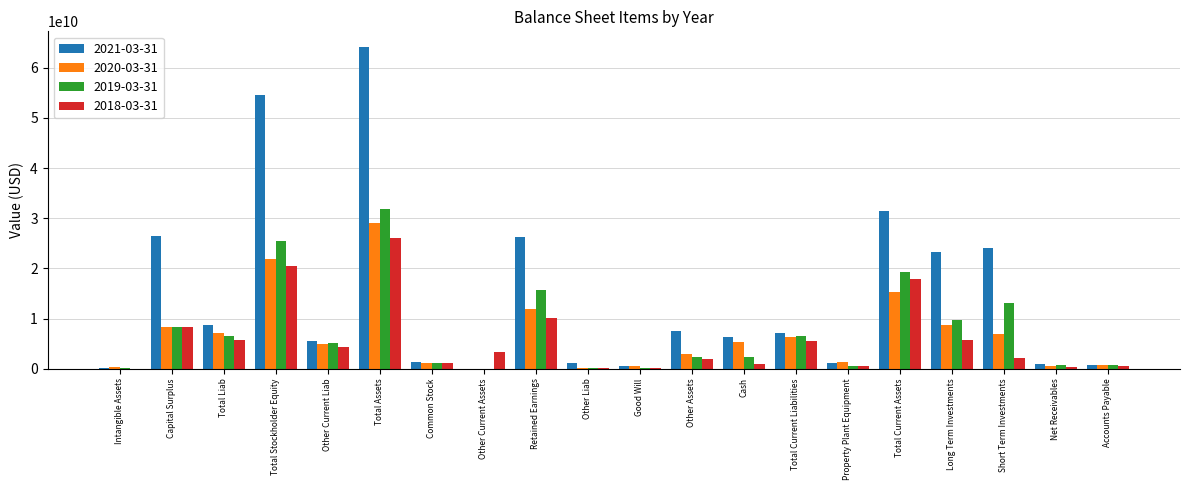

Which label corresponds to the largest value in the chart?

Total Assets